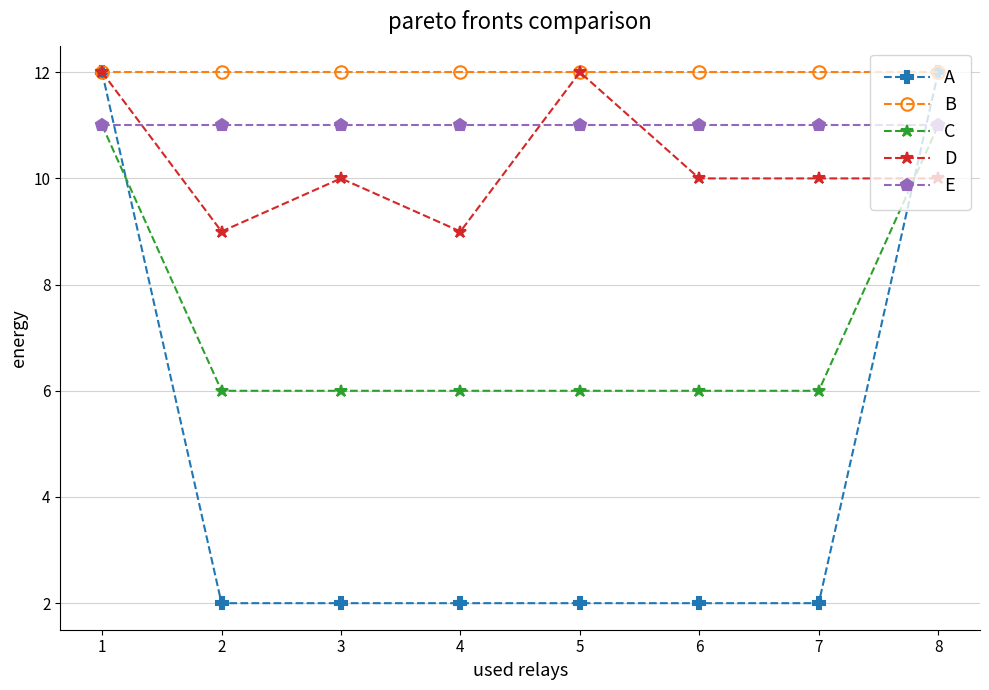

Which series changed the most between 1 and 3?

A